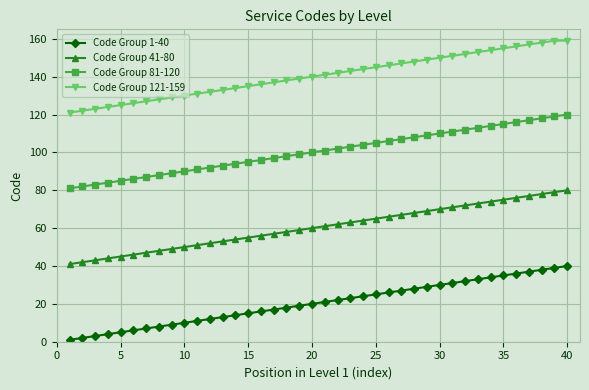

True or false: Code Group 1-40 and Code Group 121-159 cross at least once.

False